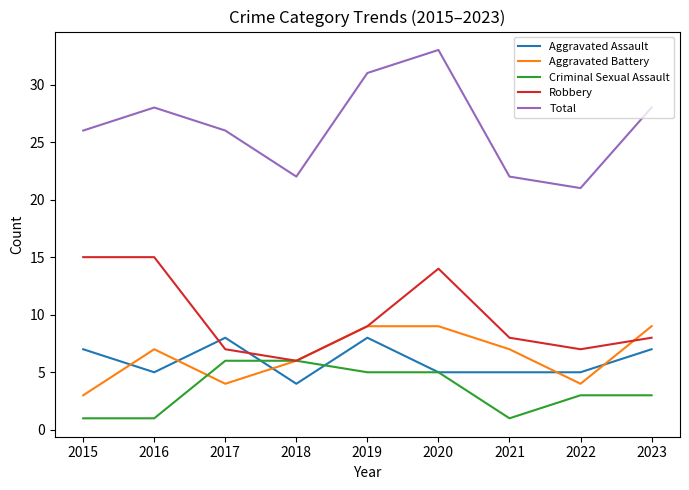

How many intersections are there between Robbery and Aggravated Assault?

2